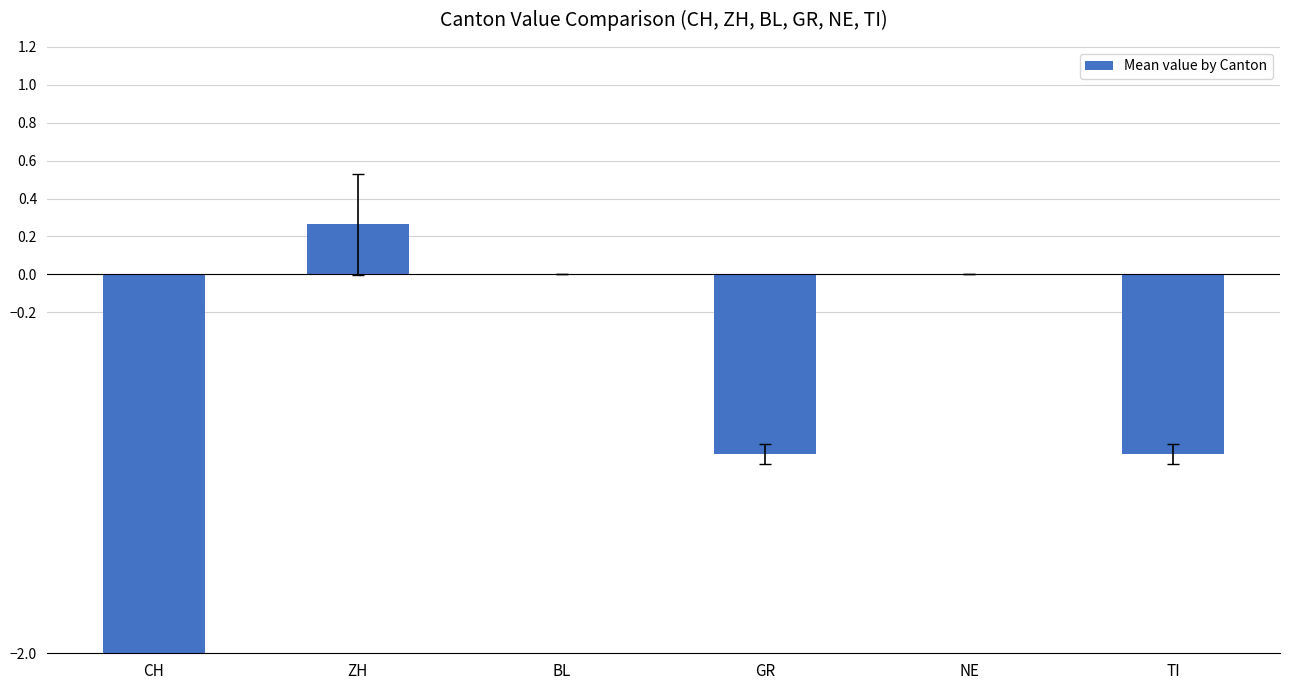

Reading left to right, transcribe all the data shown in this chart.

CH=-3.3	ZH=0.3	BL=0.0	GR=-0.9	NE=0.0	TI=-0.9